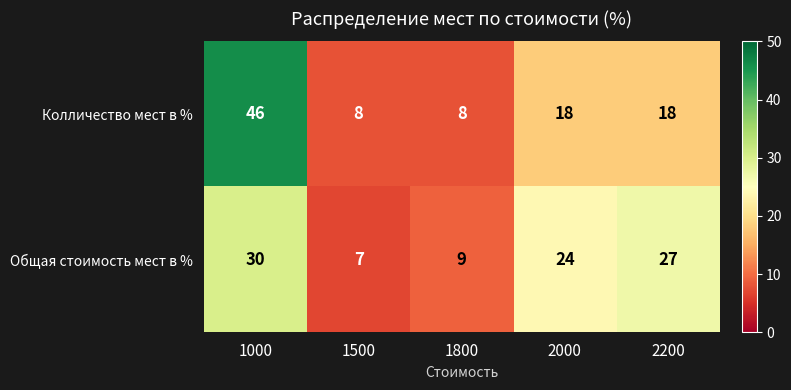

At which category is the sum across all series the highest?

1000